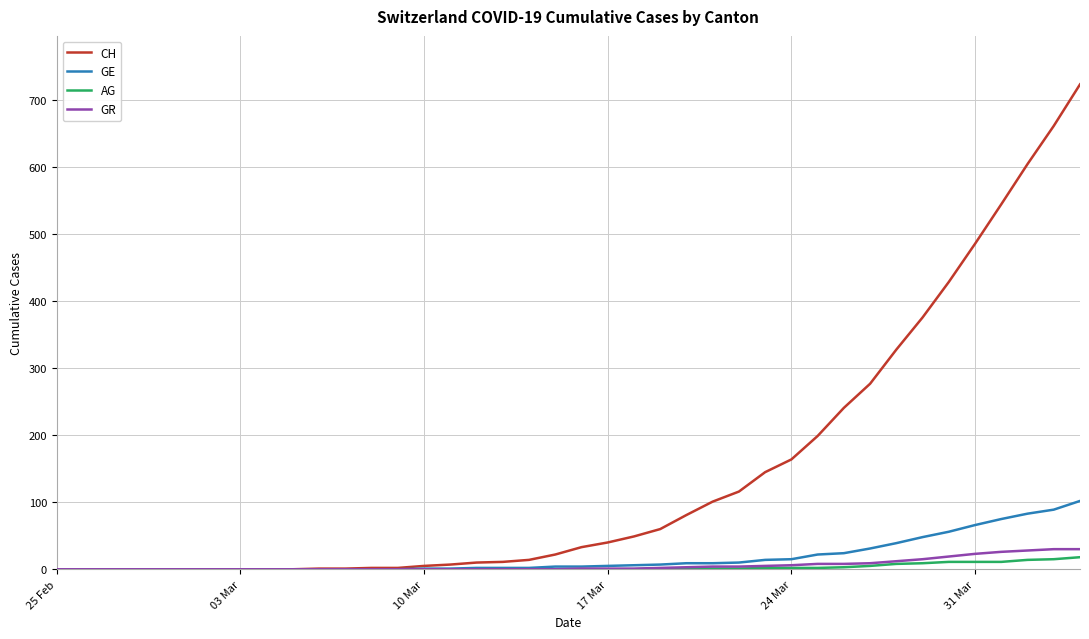

Which series has the largest range (max minus min)?

CH